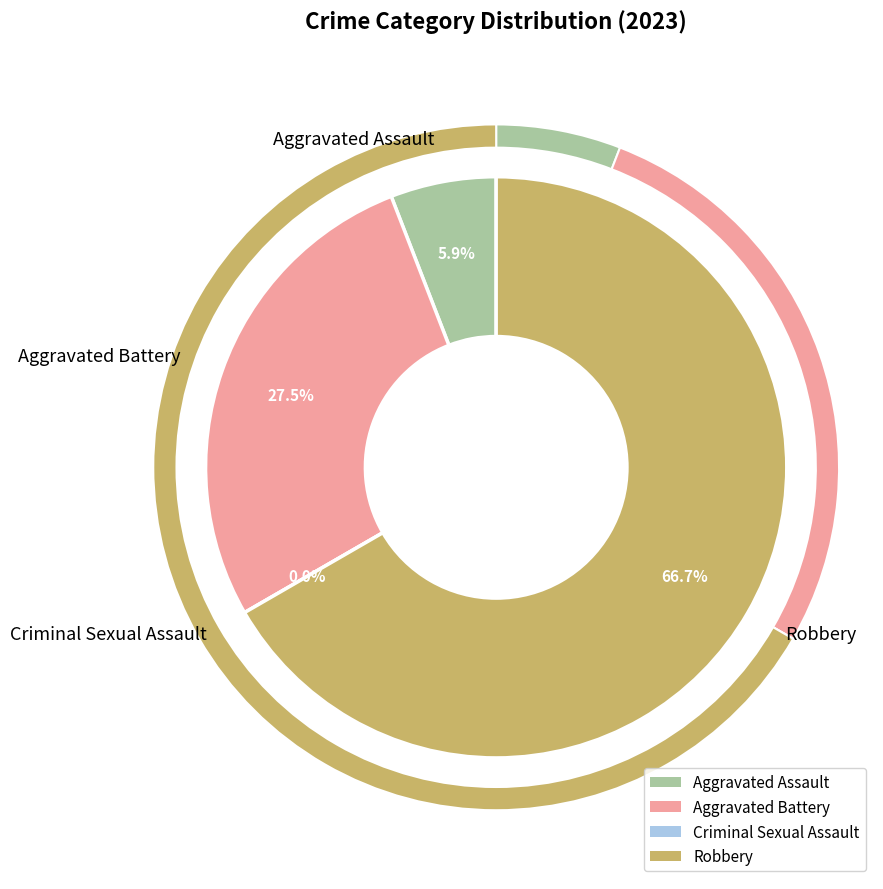

How many slices are in this pie chart?

4